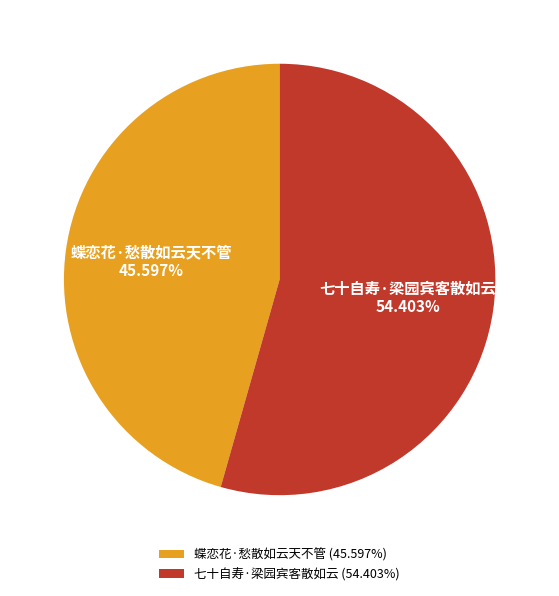

Combined, do 蝶恋花·愁散如云天不管 and 七十自寿·梁园宾客散如云 account for over 50%?

Yes